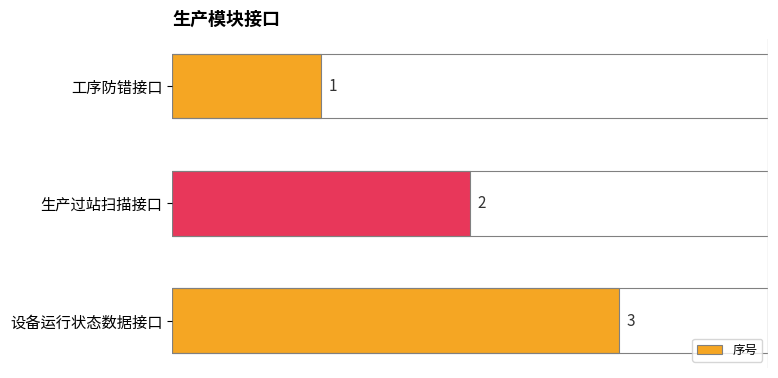

Are the bars grouped side by side (vs. stacked)?

No